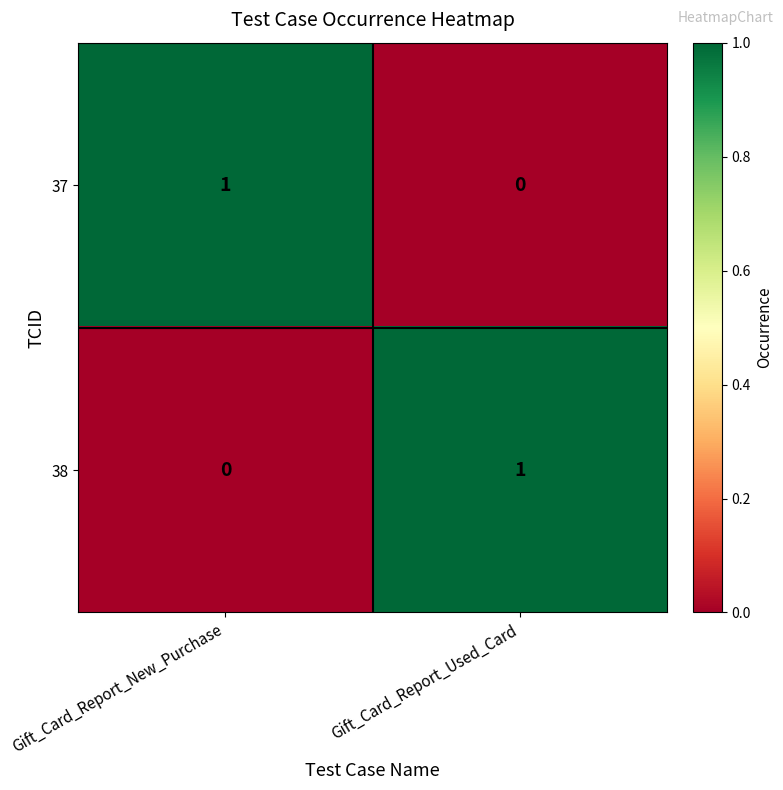

Reading right to left, extract all data points from this chart.

37: Gift_Card_Report_Used_Card=0	Gift_Card_Report_New_Purchase=1
38: Gift_Card_Report_Used_Card=1	Gift_Card_Report_New_Purchase=0